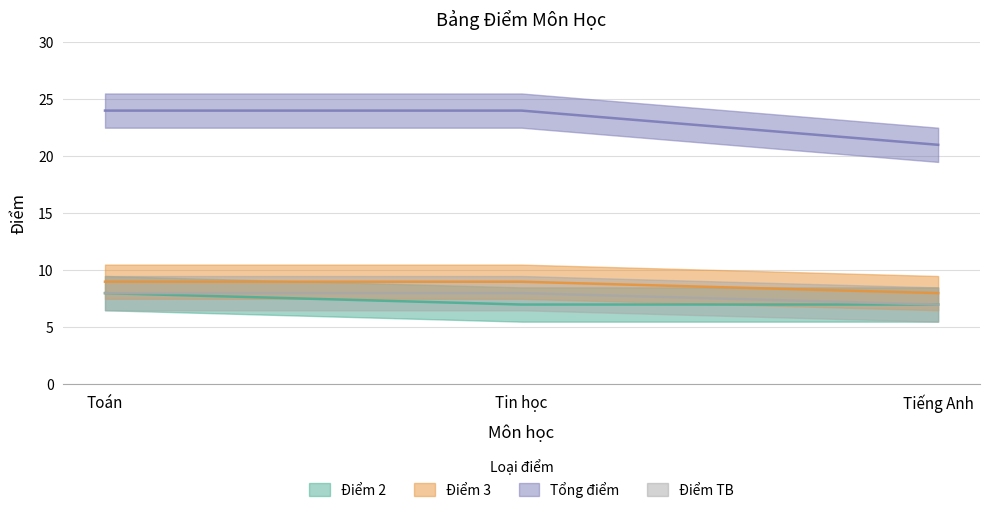

What is the total value across all series at Toán?

49